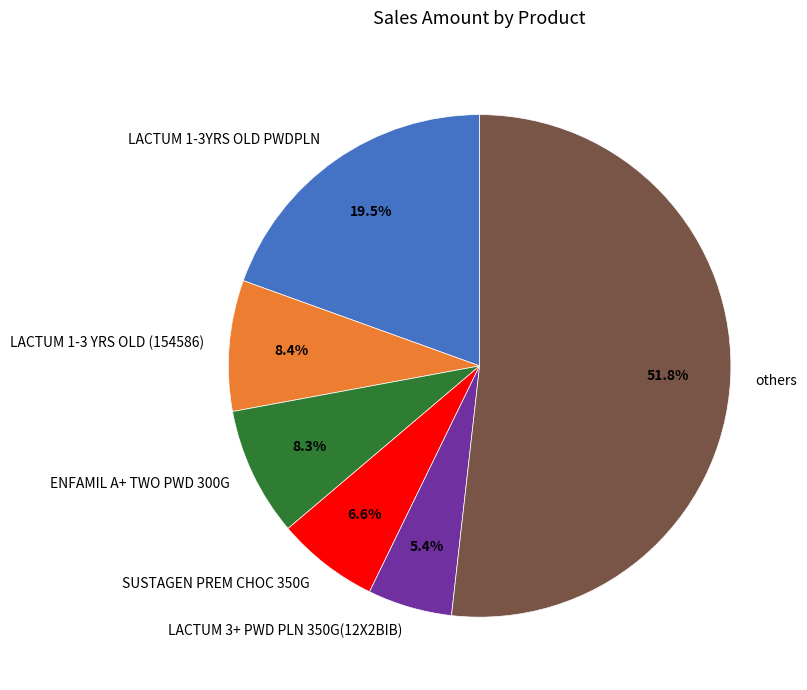

What portion of the pie excludes SUSTAGEN PREM CHOC 350G?

93.4%